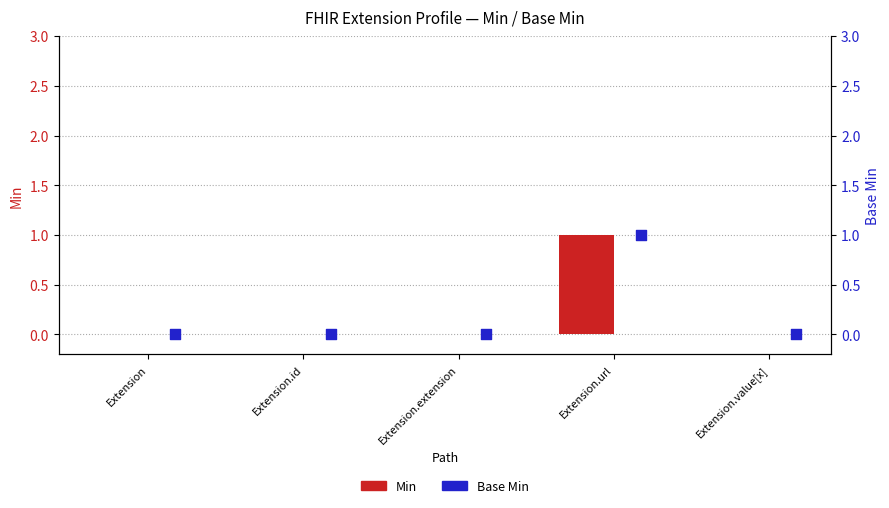

At how many categories does at least one series exceed 0?

1